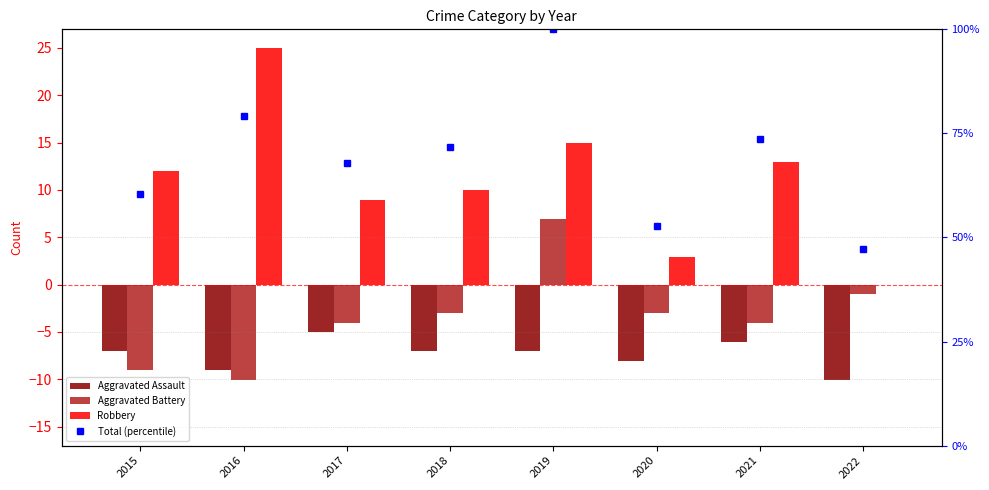

What is the value of the Total (percentile) bar at the 4th from the left?

71.7